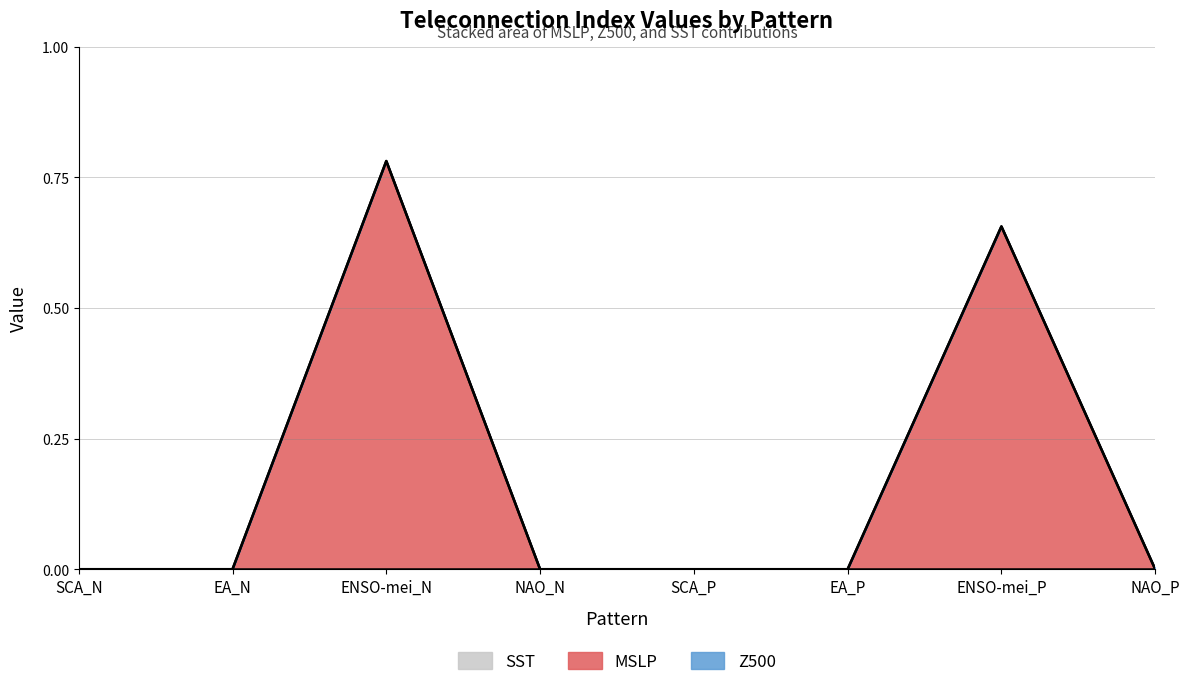

True or false: MSLP and SST intersect in this chart.

False